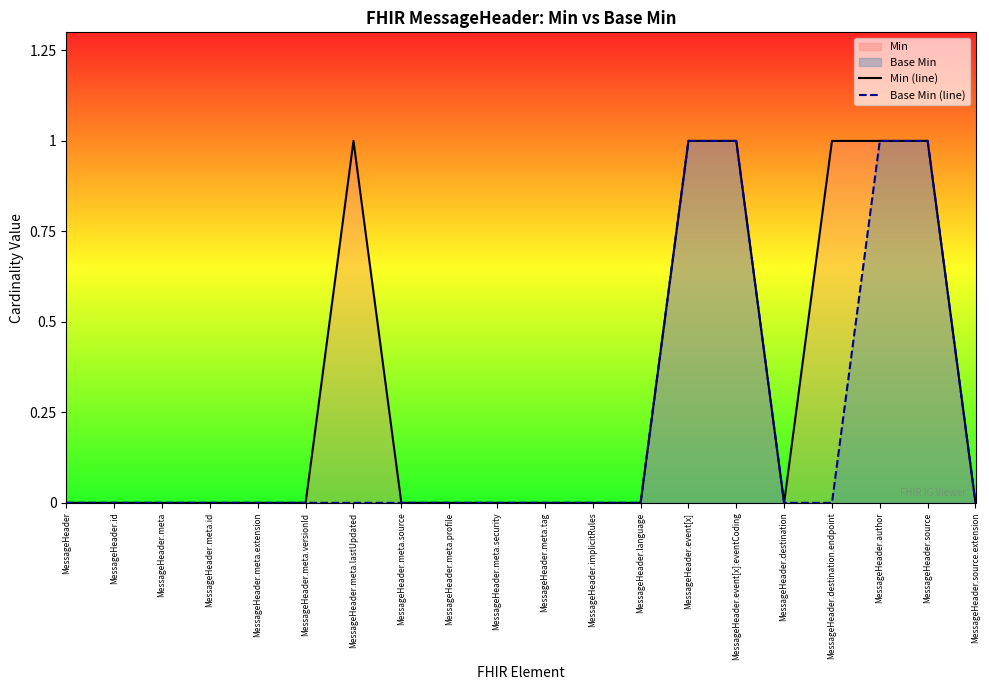

What position from the right is MessageHeader.author?

3